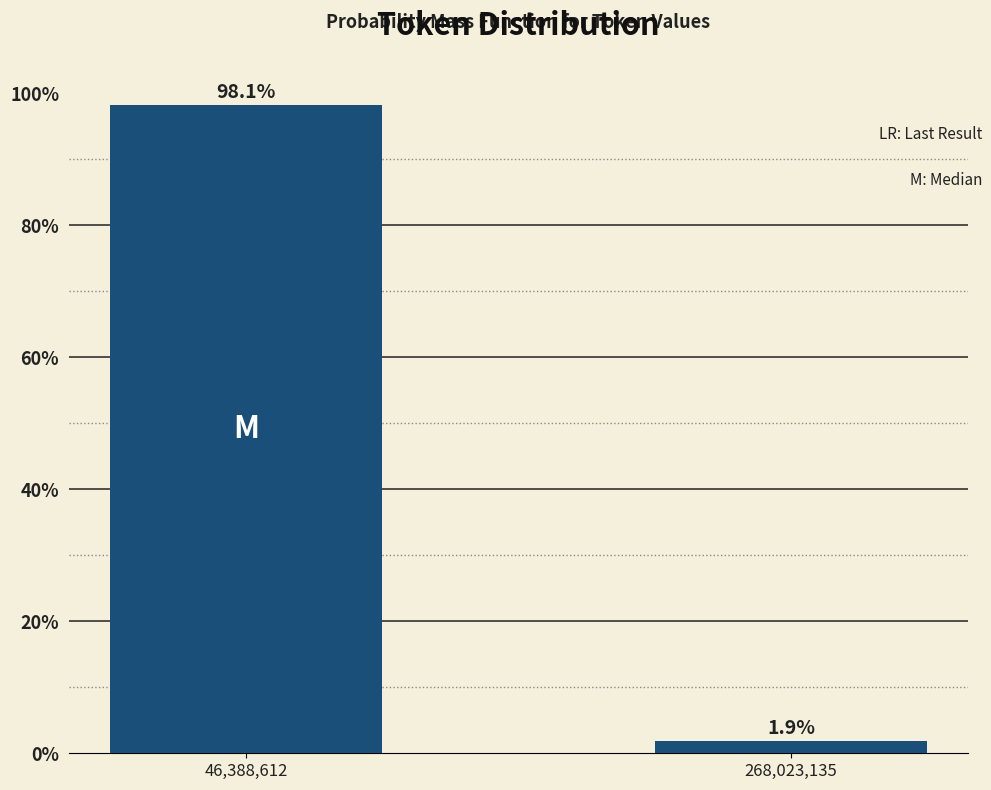

Reading left to right, extract all data points from this chart.

46,388,612=98.1	268,023,135=1.9